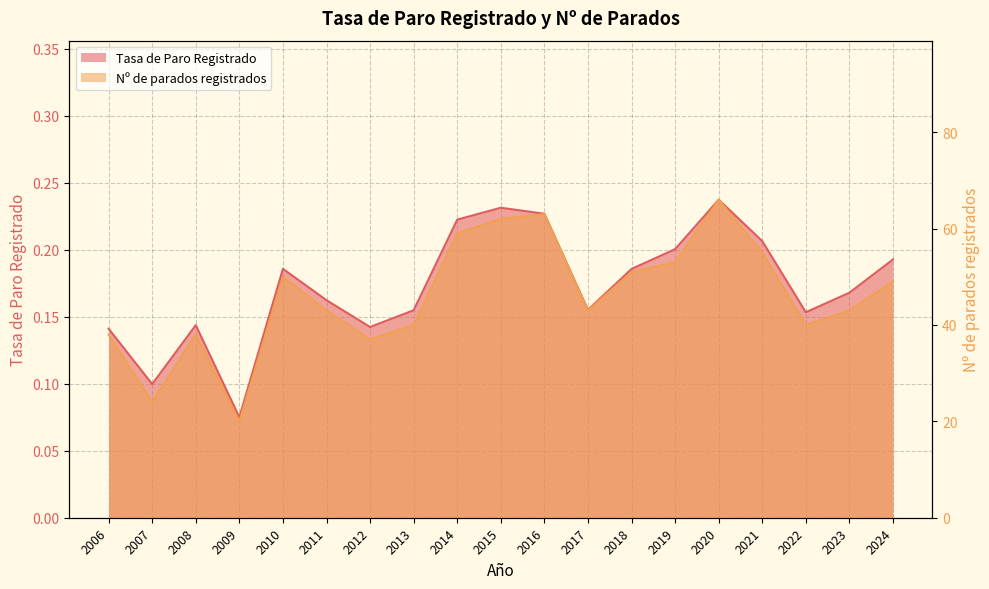

Rank the series by their average value, from highest to lowest.

Nº de parados registrados, Tasa de Paro Registrado